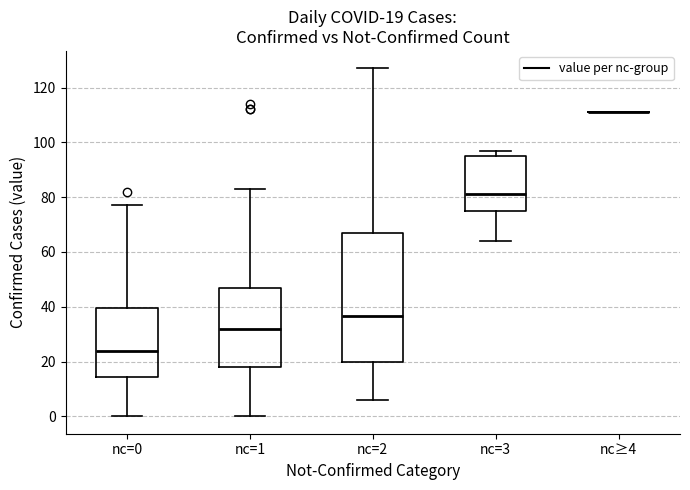

Comparing the boxes themselves (not the whiskers), which one is the tallest?

nc=2